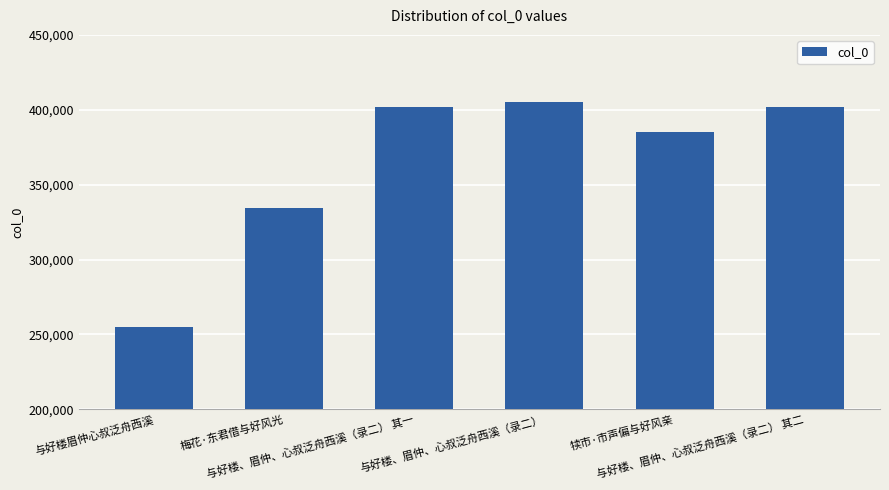

True or false: the data shows 544884 at 梅花·东君借与好风光.

False